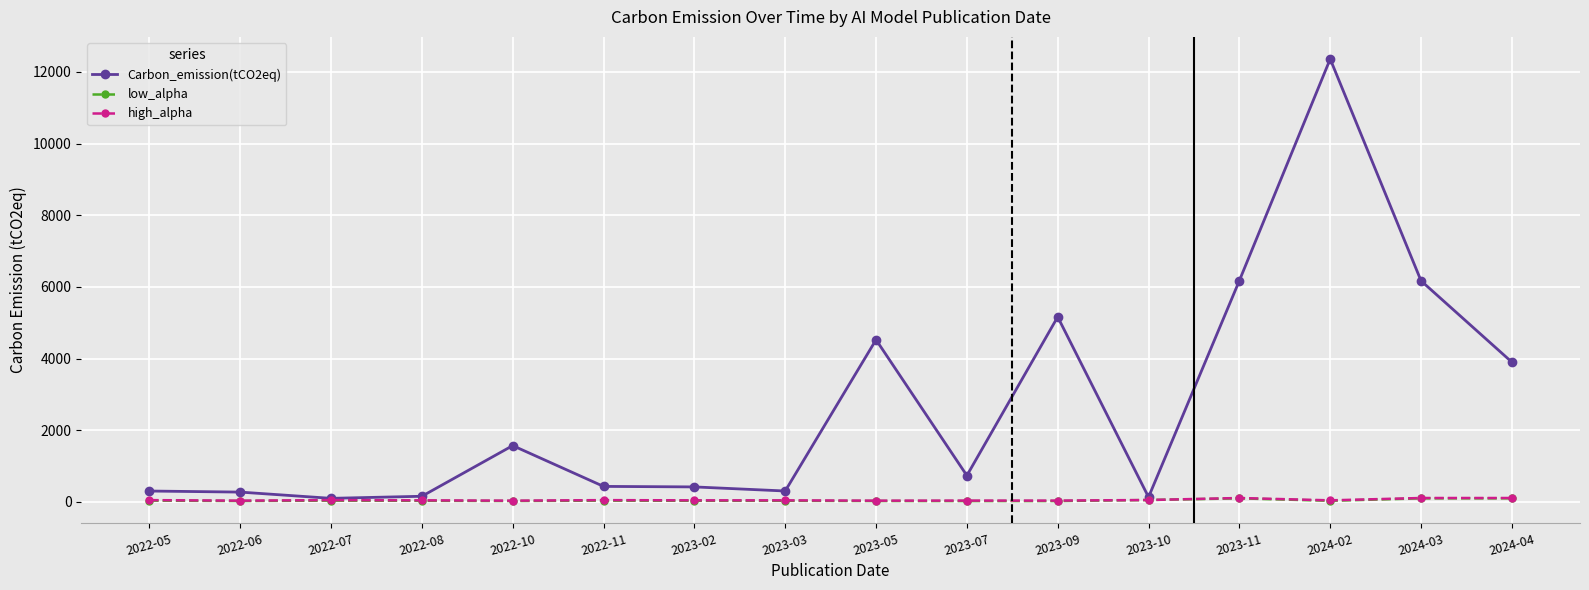

At which category is the sum across all series the highest?

2024-02